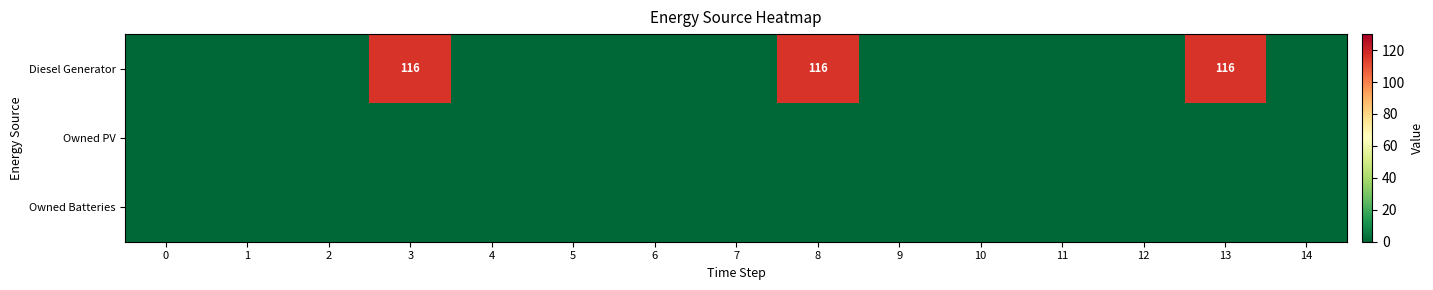

How many series are shown in this chart?

3